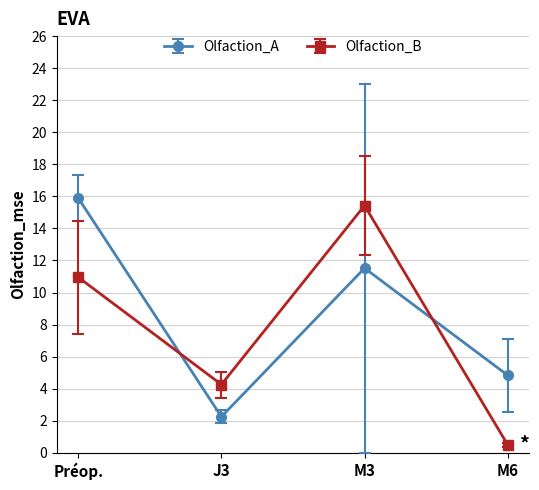

True or false: Olfaction_A has more than 1 interior local peaks.

False